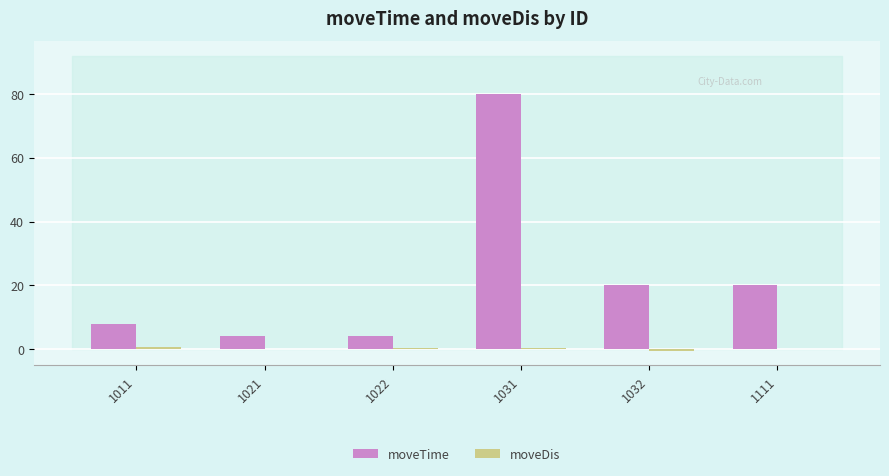

Which series has the largest range (max minus min)?

moveTime